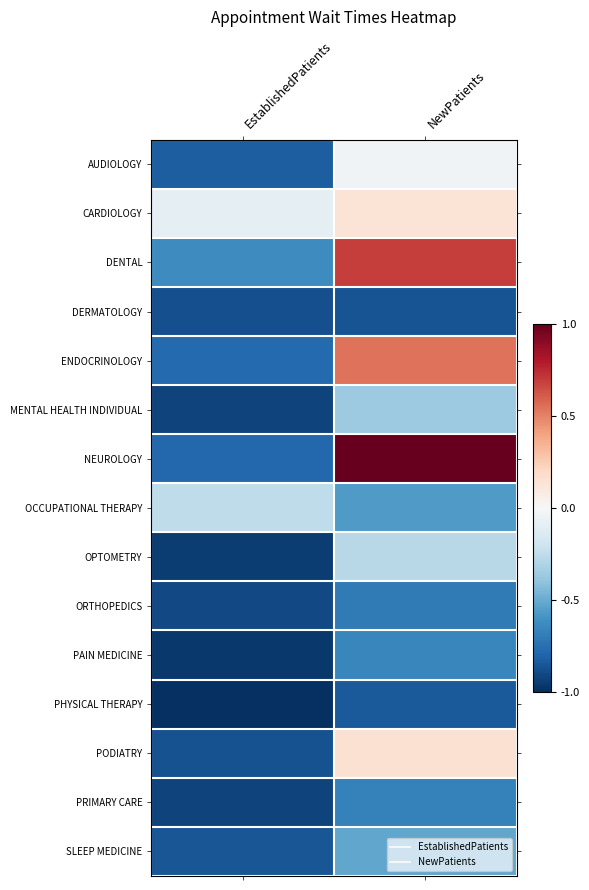

Reading left to right, transcribe all the data shown in this chart.

AUDIOLOGY: EstablishedPatients=-0.8	NewPatients=-0.0
CARDIOLOGY: EstablishedPatients=-0.1	NewPatients=0.1
DENTAL: EstablishedPatients=-0.6	NewPatients=0.7
DERMATOLOGY: EstablishedPatients=-0.9	NewPatients=-0.9
ENDOCRINOLOGY: EstablishedPatients=-0.8	NewPatients=0.5
MENTAL HEALTH INDIVIDUAL: EstablishedPatients=-0.9	NewPatients=-0.4
NEUROLOGY: EstablishedPatients=-0.8	NewPatients=1.0
OCCUPATIONAL THERAPY: EstablishedPatients=-0.3	NewPatients=-0.6
OPTOMETRY: EstablishedPatients=-0.9	NewPatients=-0.3
ORTHOPEDICS: EstablishedPatients=-0.9	NewPatients=-0.7
PAIN MEDICINE: EstablishedPatients=-1.0	NewPatients=-0.7
PHYSICAL THERAPY: EstablishedPatients=-1.0	NewPatients=-0.8
PODIATRY: EstablishedPatients=-0.9	NewPatients=0.2
PRIMARY CARE: EstablishedPatients=-0.9	NewPatients=-0.7
SLEEP MEDICINE: EstablishedPatients=-0.9	NewPatients=-0.5